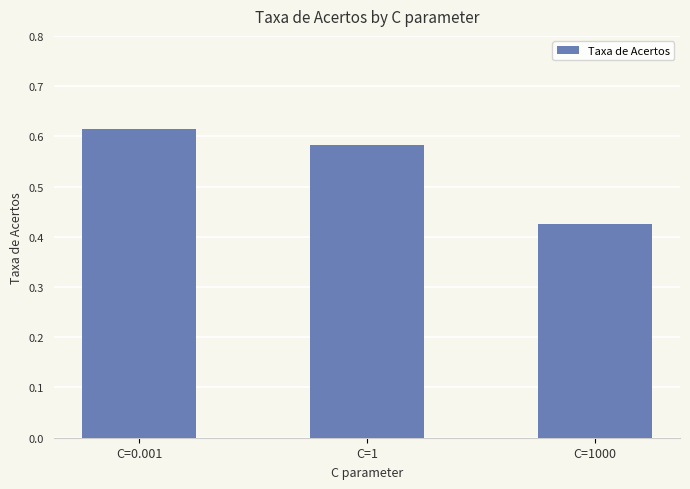

Which label corresponds to the largest value in the chart?

C=0.001